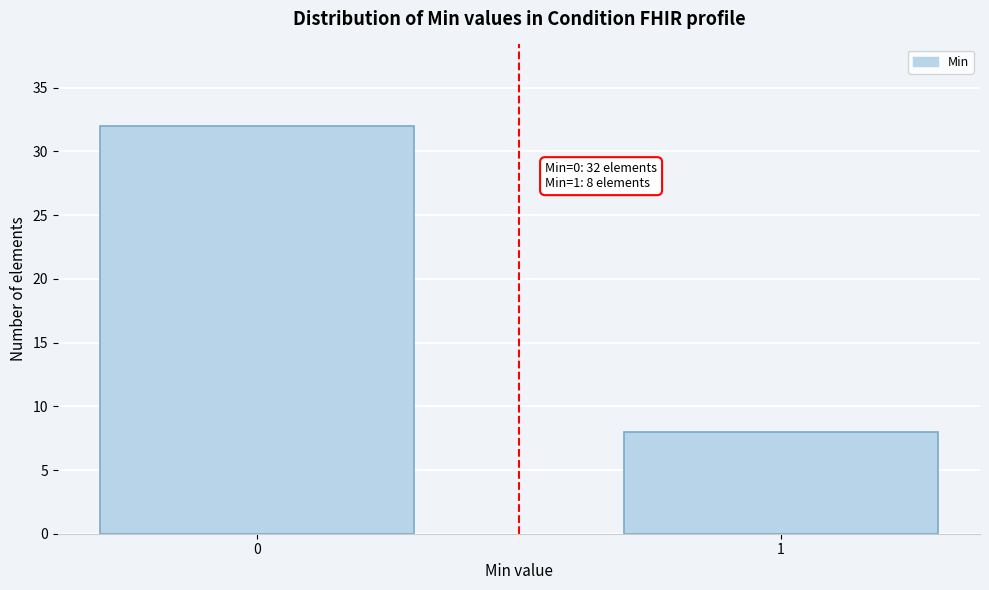

Reading right to left, what are all the values shown in this chart?

8	32